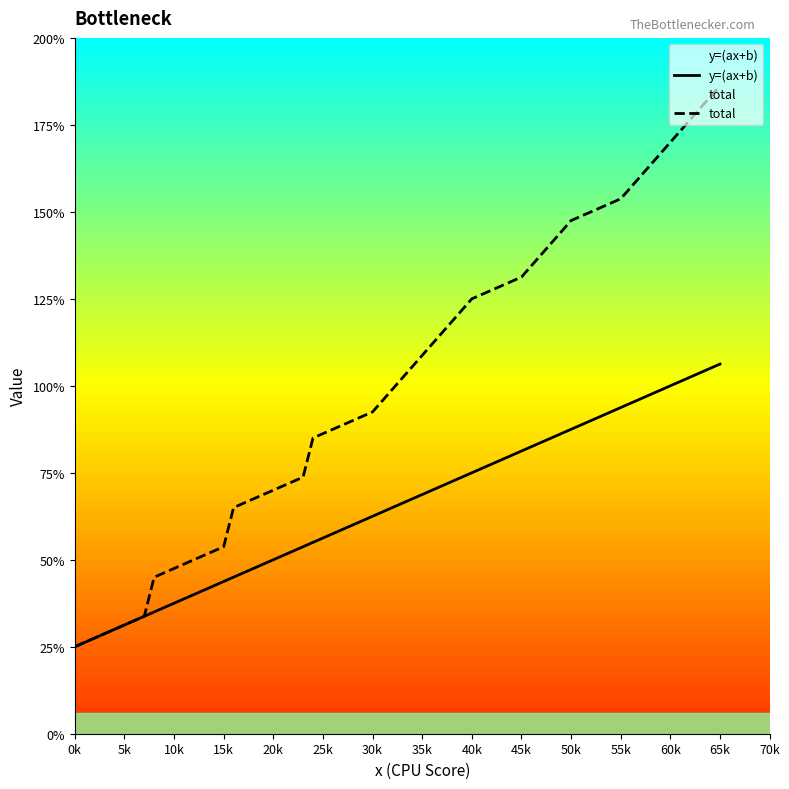

List the series in order of their overall mean, highest first.

total, y=(ax+b)